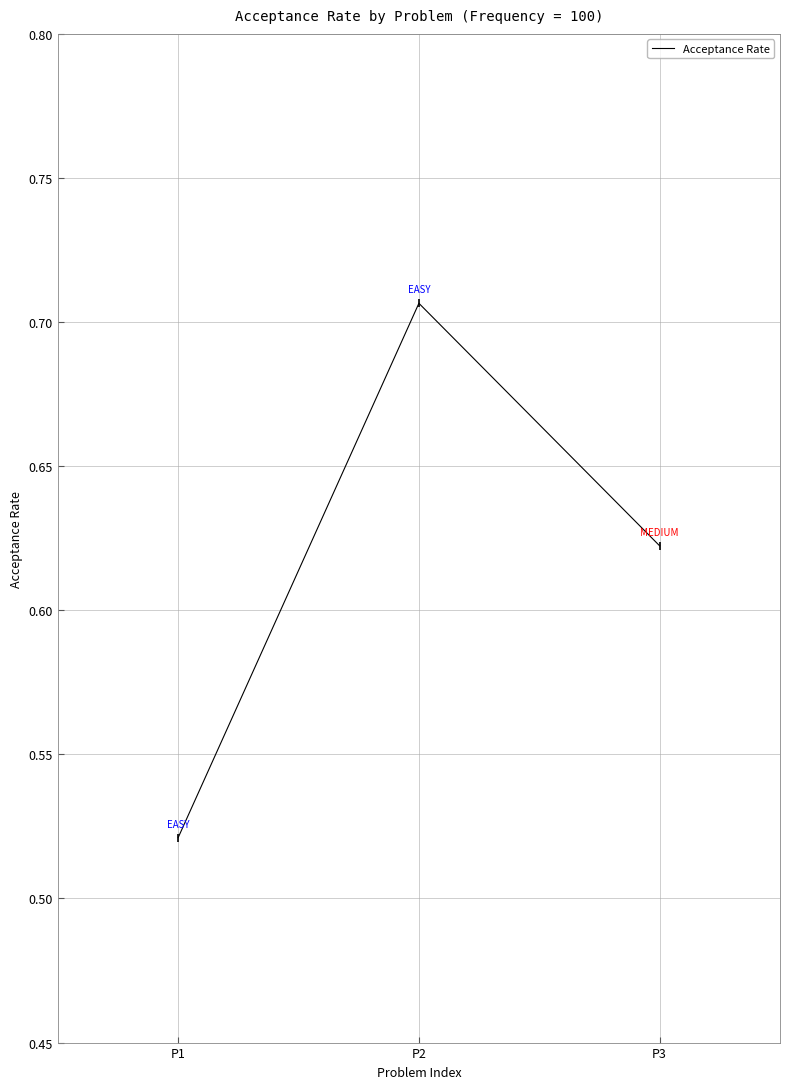

How many lines are shown in the chart?

1